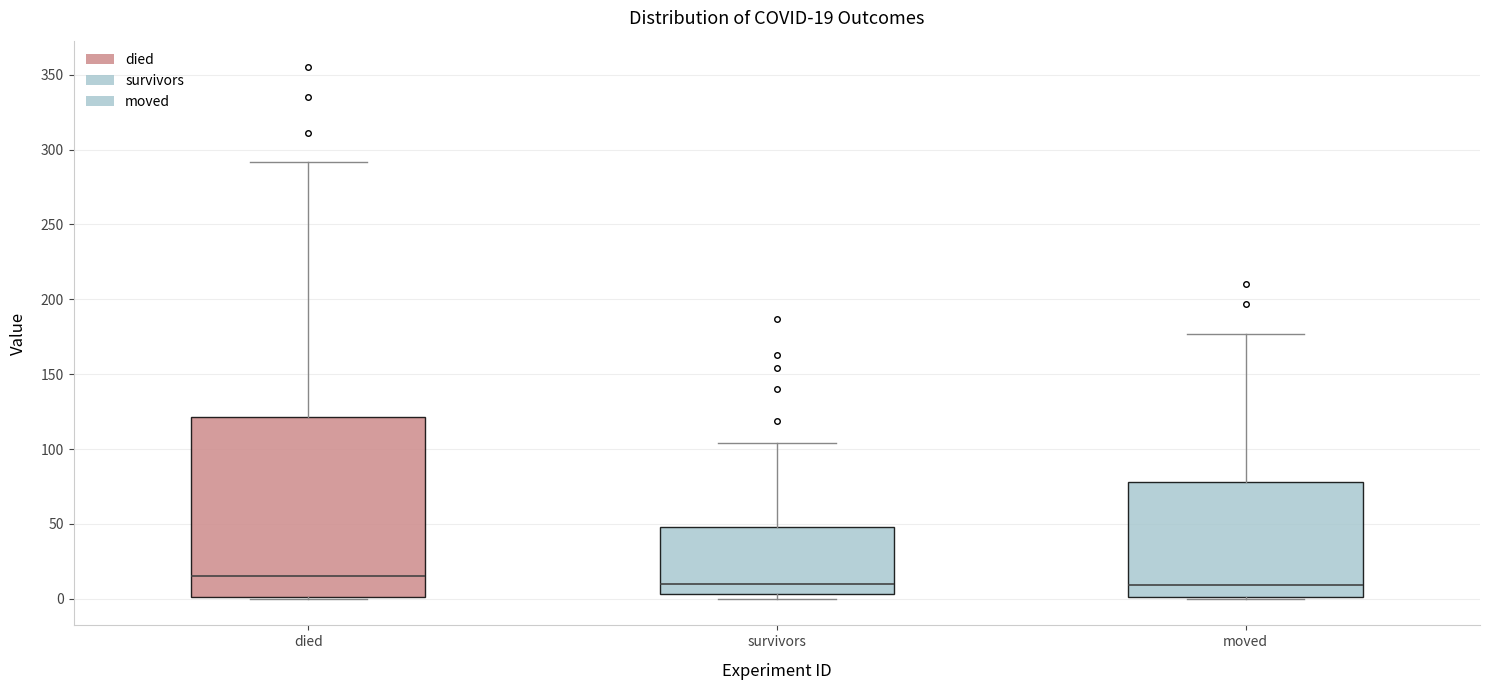

Which box is the tallest, from its lower edge to its upper edge?

died